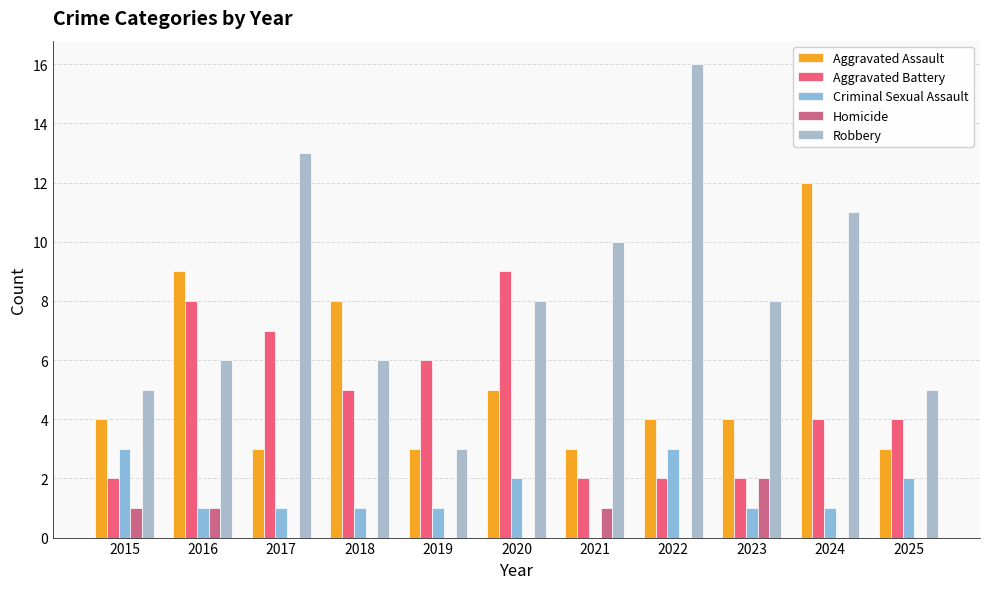

Reading left to right, extract all data points from this chart.

Aggravated Assault: 4	9	3	8	3	5	3	4	4	12	3
Aggravated Battery: 2	8	7	5	6	9	2	2	2	4	4
Criminal Sexual Assault: 3	1	1	1	1	2	0	3	1	1	2
Homicide: 1	1	0	0	0	0	1	0	2	0	0
Robbery: 5	6	13	6	3	8	10	16	8	11	5